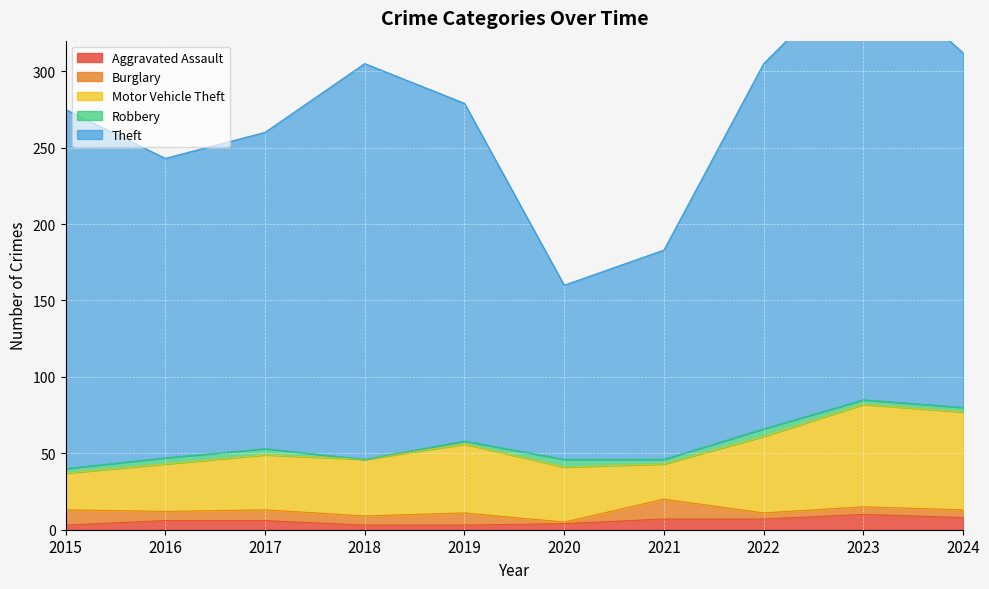

True or false: Theft and Aggravated Assault intersect in this chart.

False